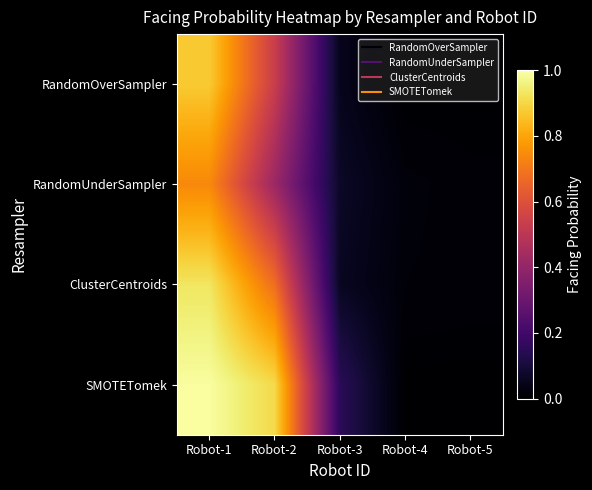

Reading left to right, transcribe all the data shown in this chart.

RandomOverSampler: Robot-1=0.9	Robot-2=0.5	Robot-3=0.0	Robot-4=0.0	Robot-5=0.0
RandomUnderSampler: Robot-1=0.7	Robot-2=0.4	Robot-3=0.1	Robot-4=0.0	Robot-5=0.0
ClusterCentroids: Robot-1=0.9	Robot-2=0.7	Robot-3=0.1	Robot-4=0.0	Robot-5=0.0
SMOTETomek: Robot-1=1.0	Robot-2=0.9	Robot-3=0.2	Robot-4=0.0	Robot-5=0.0